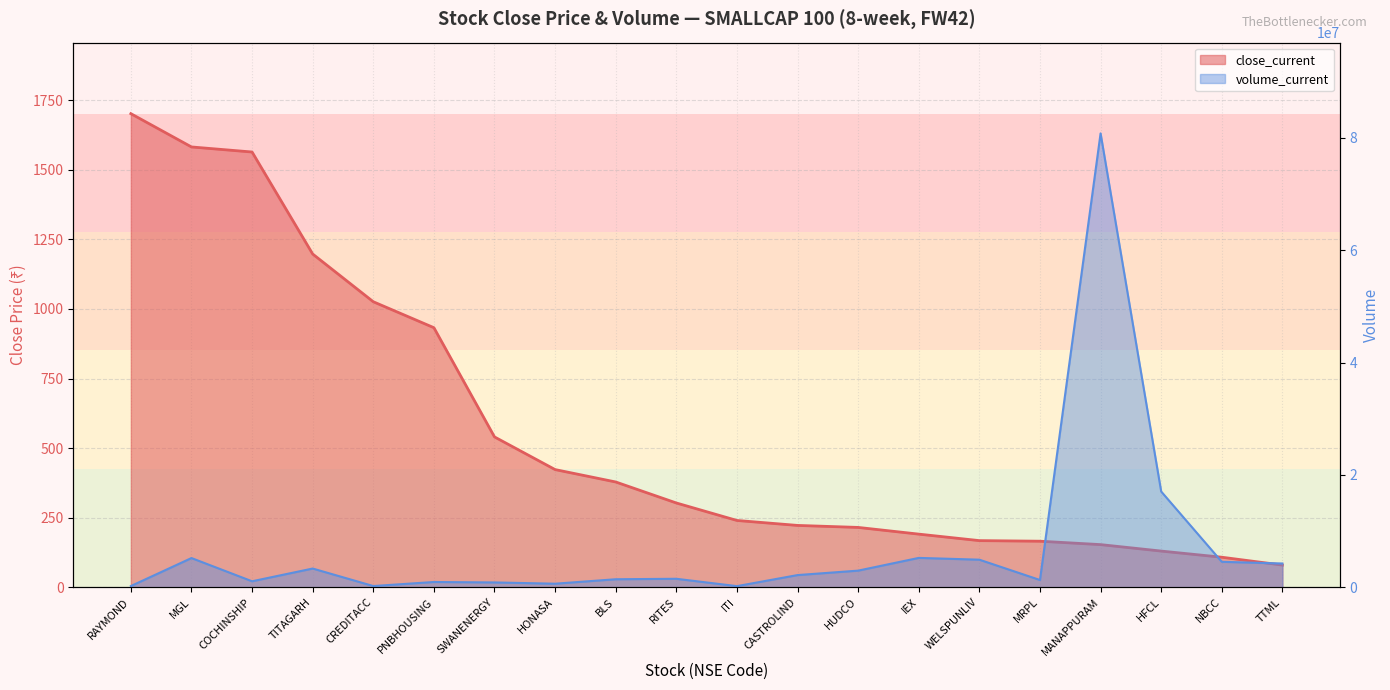

What is the sum of all close_current values?

11321.3